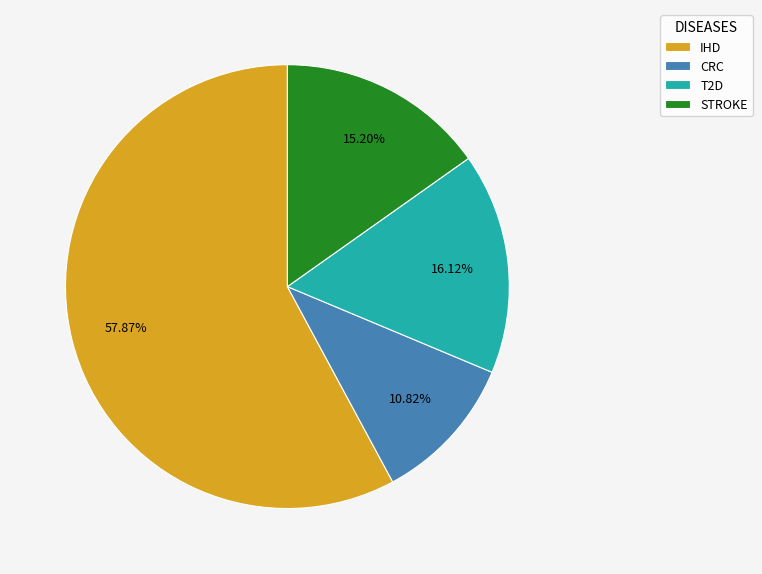

The IHD slice represents 58% of the pie. True or false?

True